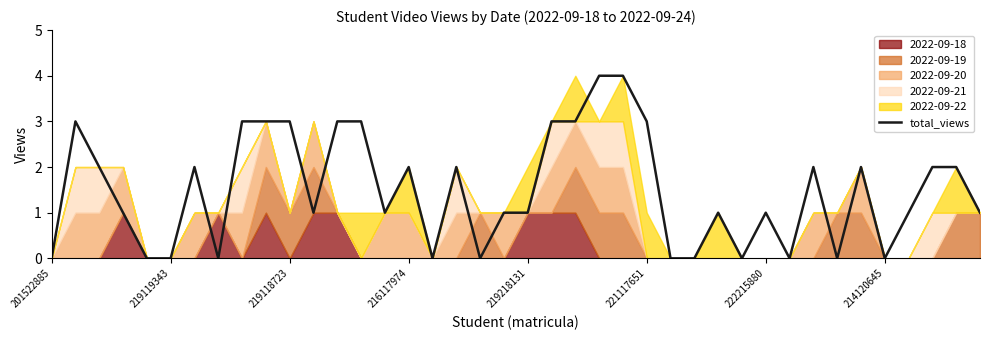

What position from the right is 8?

32